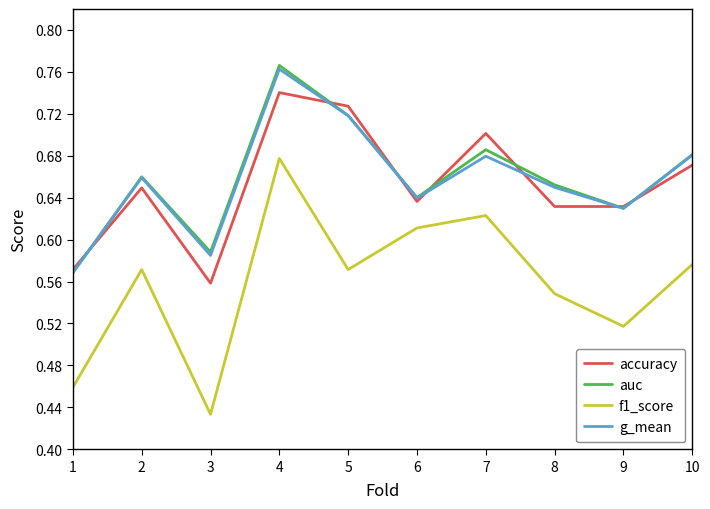

The value of auc at 8 is 1.1. True or false?

False